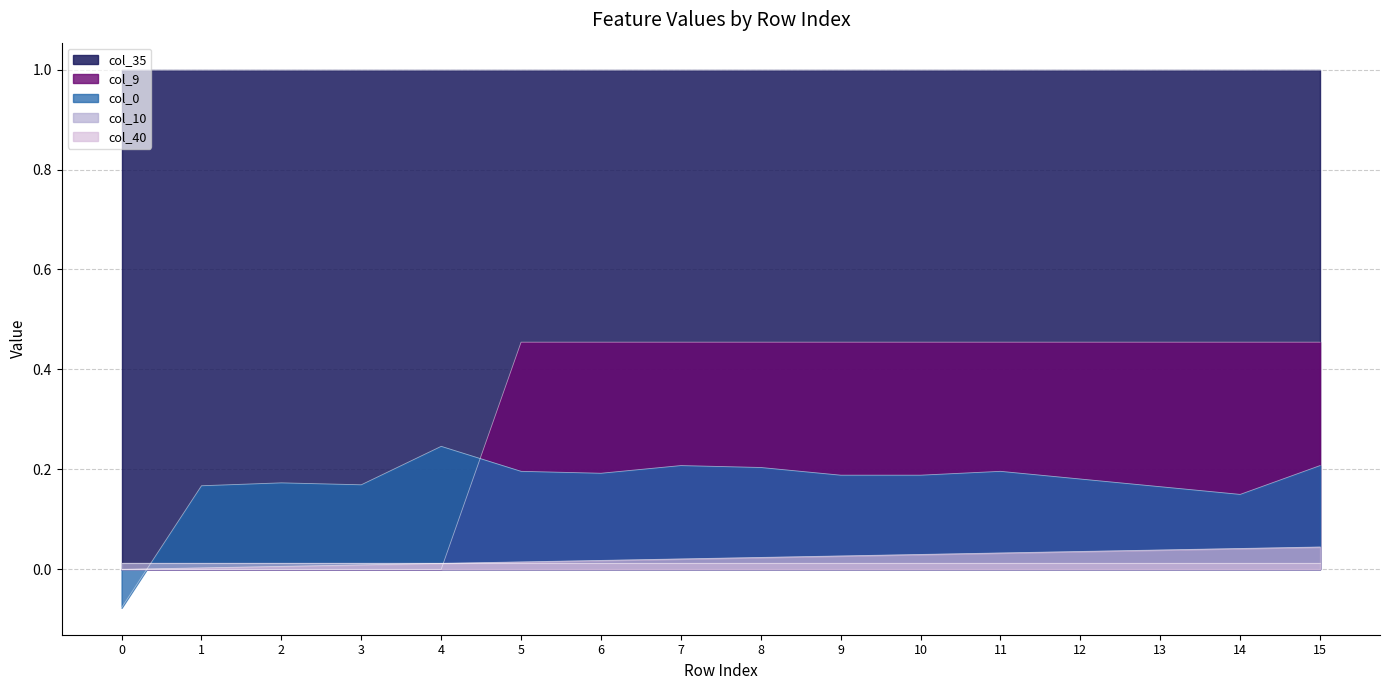

Which series has the widest spread of values?

col_9